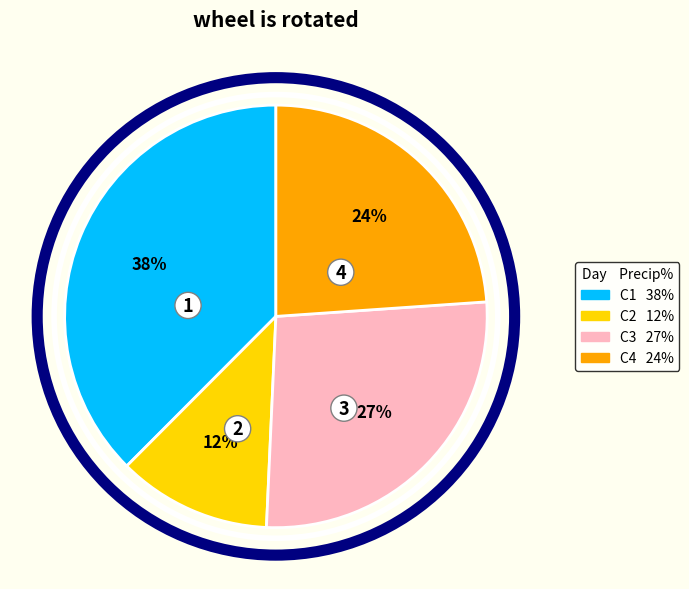

Does any single category account for the majority?

No